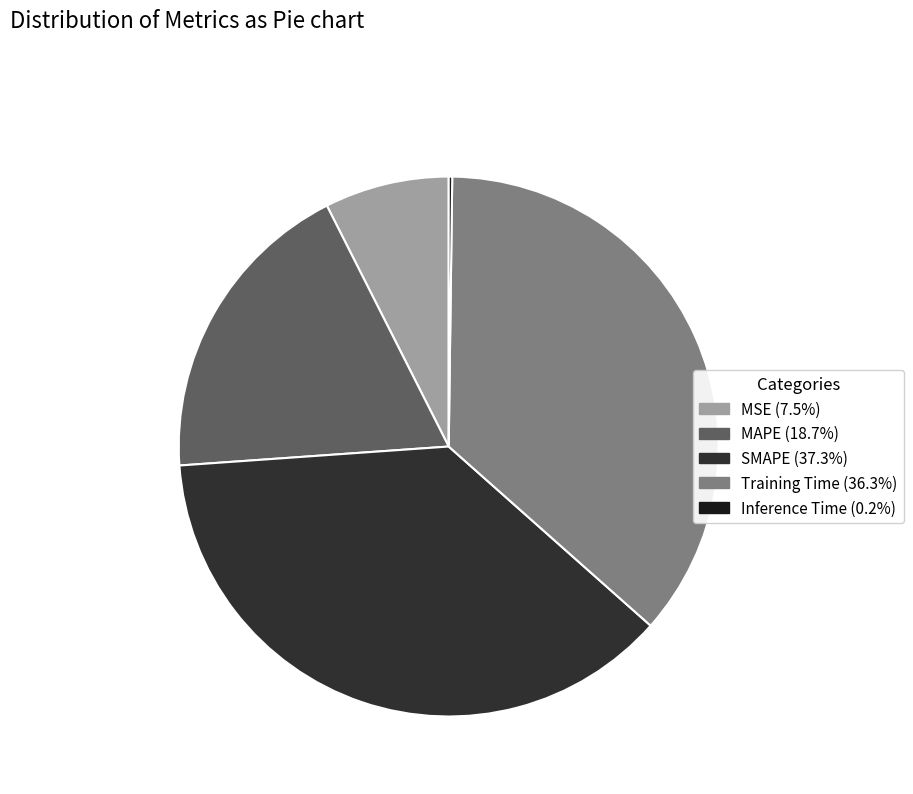

Which category has the biggest portion of the pie?

SMAPE